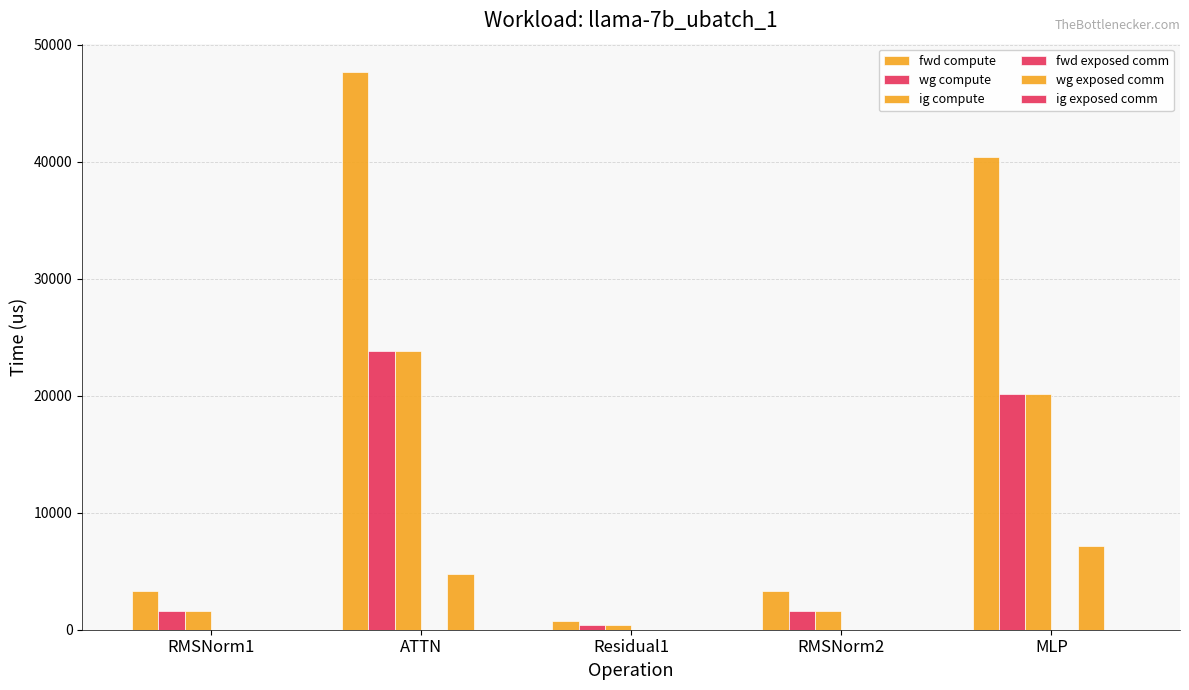

How many data points in fwd compute are above 3276?

4